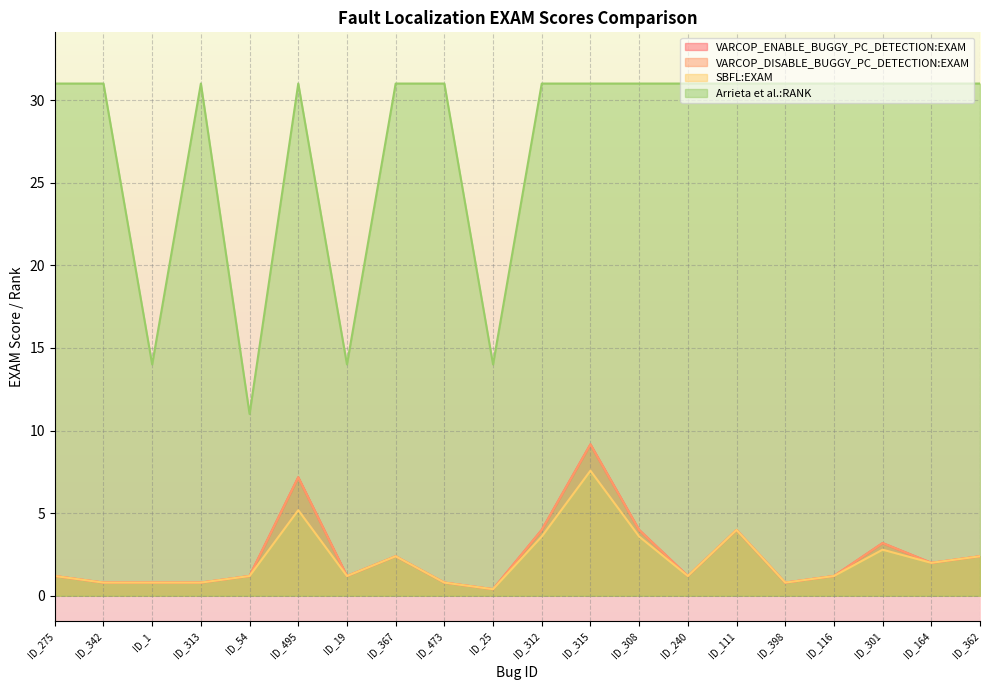

True or false: VARCOP_DISABLE_BUGGY_PC_DETECTION:EXAM has a value of 15.8 at ID_315.

False